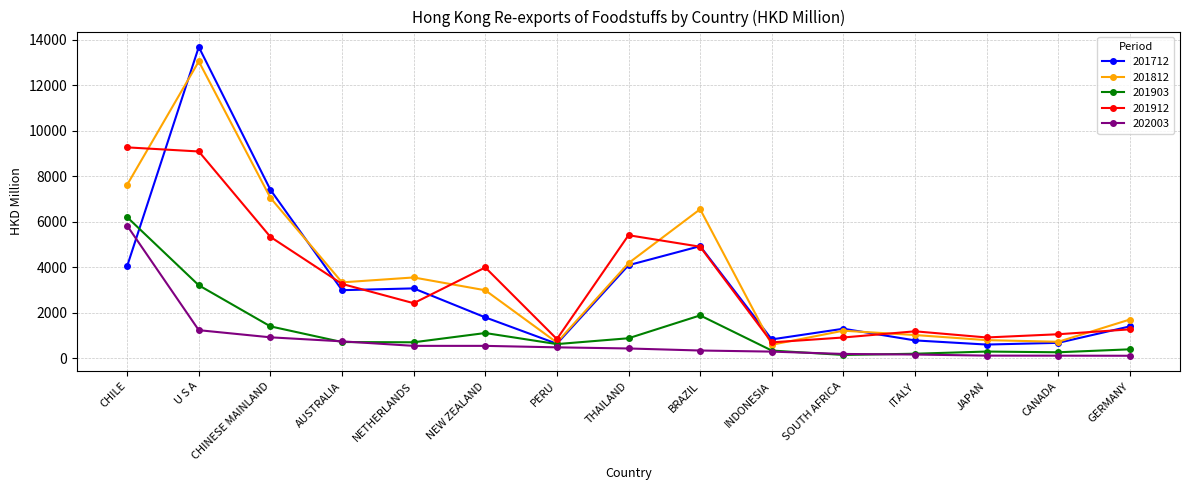

What is the difference between the 201712 values at THAILAND and NEW ZEALAND?

2291.6